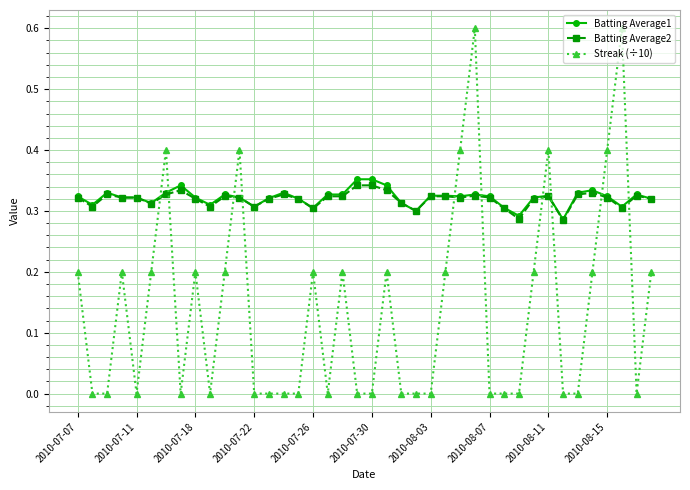

True or false: Batting Average2 has more than 1 interior local peaks.

True